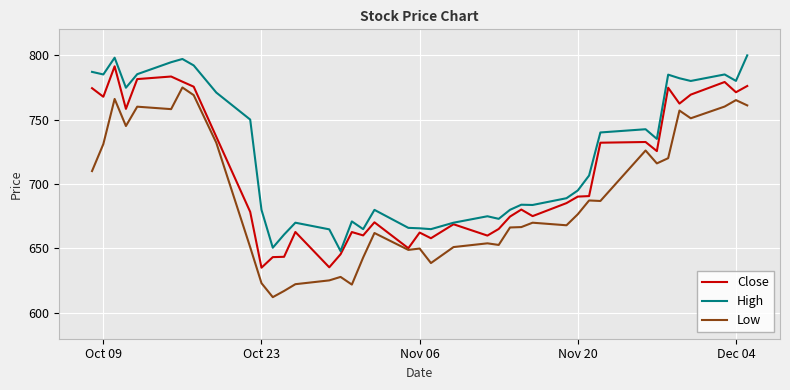

What is the average value of the High series?

722.7